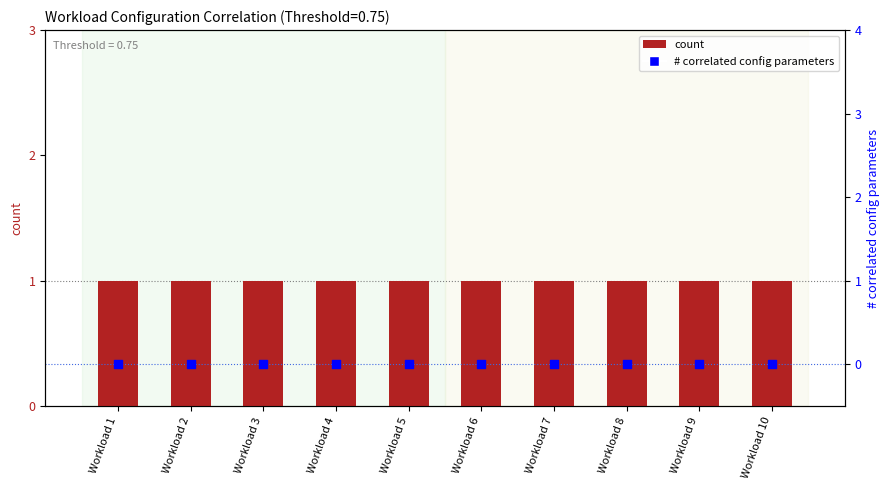

At which category is the sum across all series the highest?

Workload 1